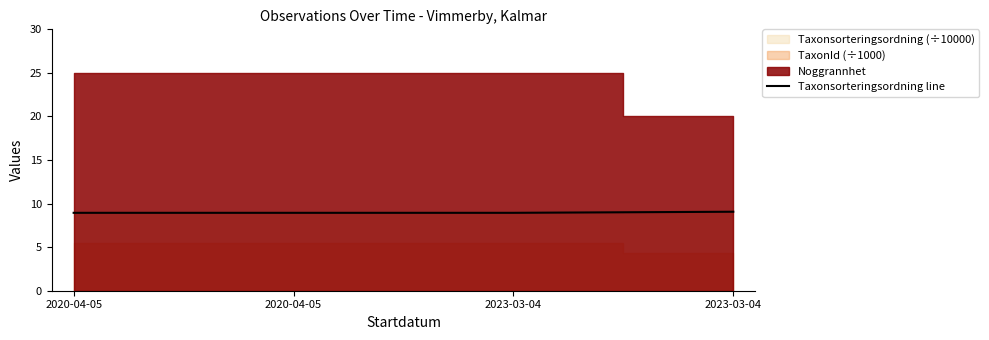

List the labels in order of value, largest first.

2023-03-04, 2020-04-05, 2020-04-05, 2023-03-04